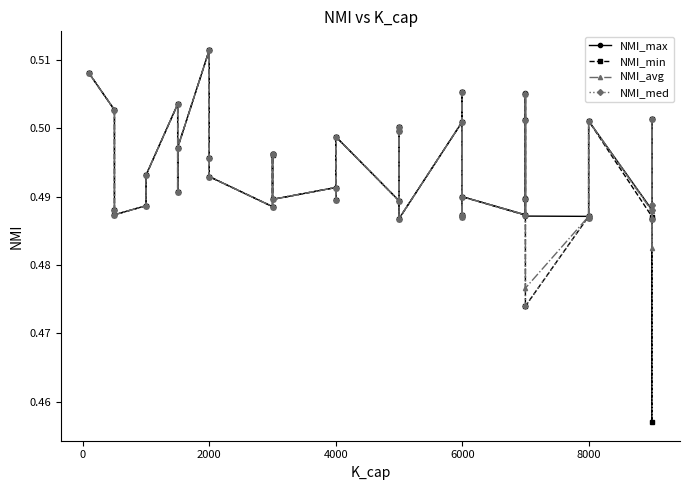

How many data points does each series have?

40